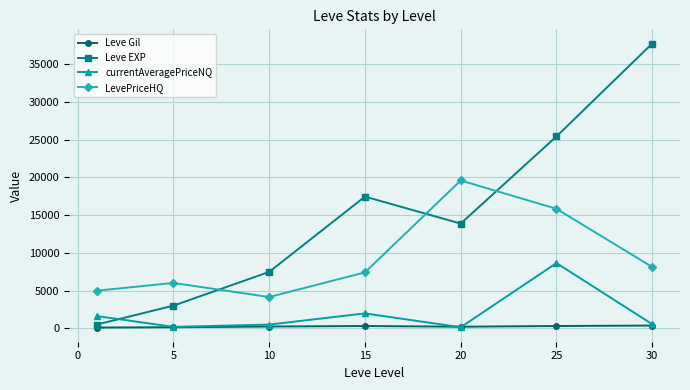

True or false: Leve Gil and LevePriceHQ cross at least once.

False